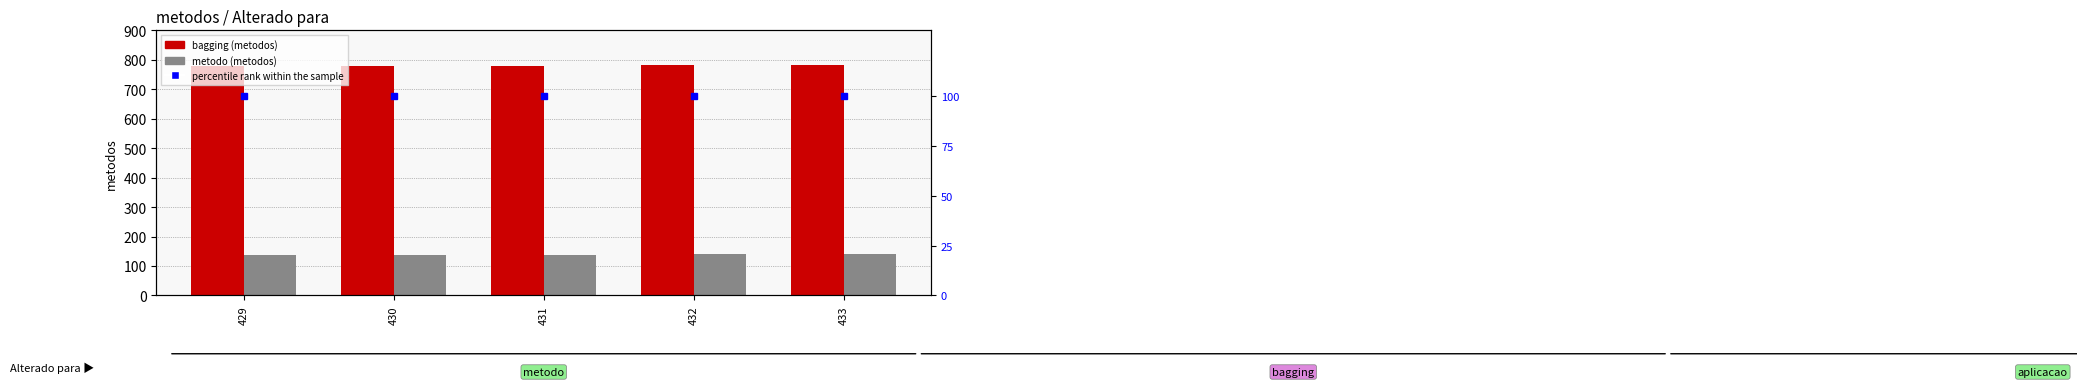

How many data points in metodo are above 139?

2